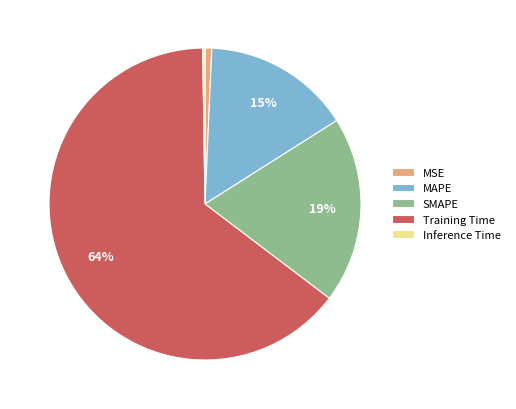

Combined, do MAPE and Training Time account for over 50%?

Yes